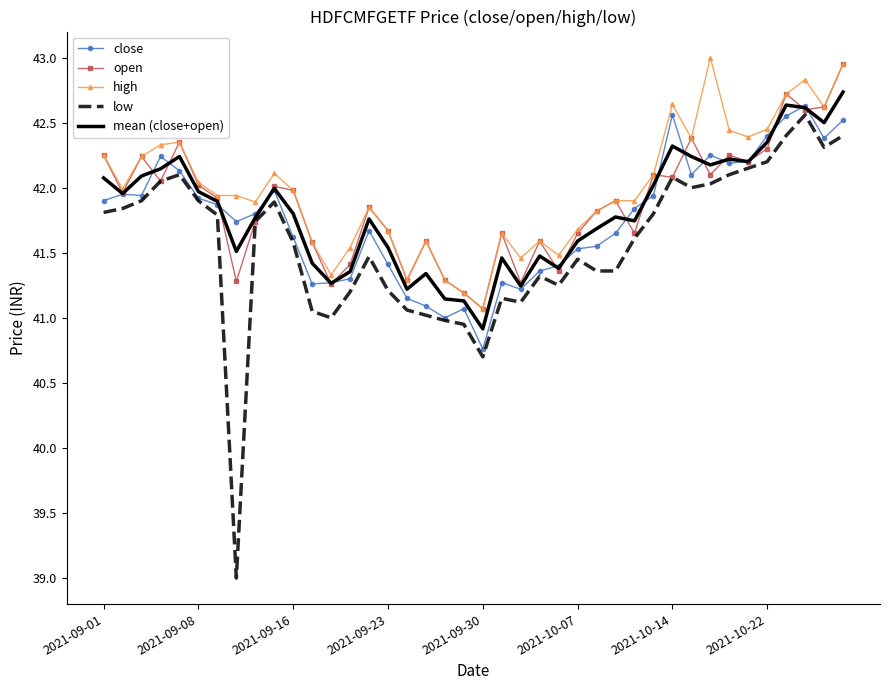

What is the smallest value displayed?

39.0